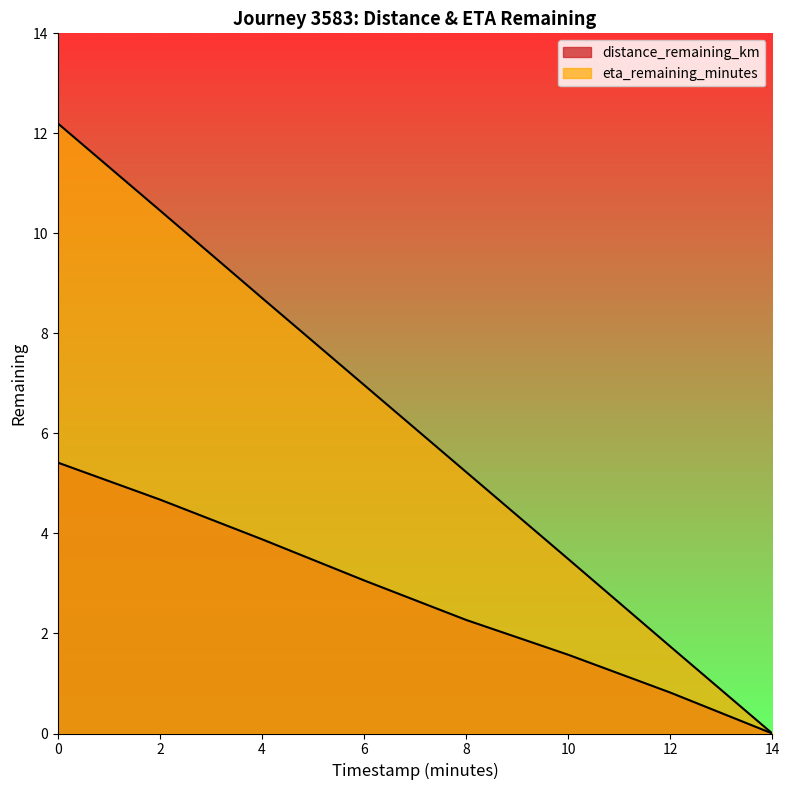

How many categories are shown in the chart?

8